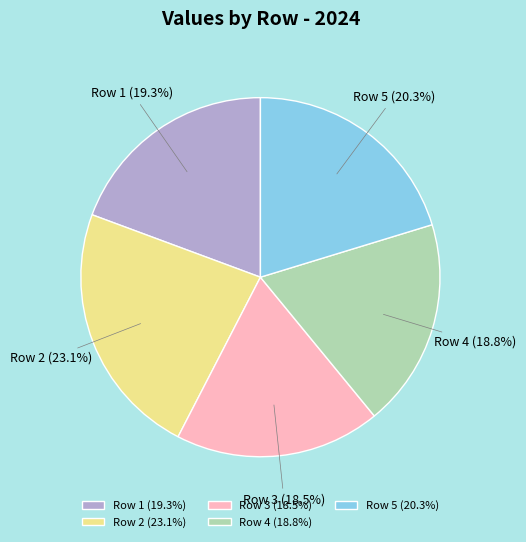

Do Row 1 (19.3%) and Row 5 (20.3%) together represent more than half of the pie?

No